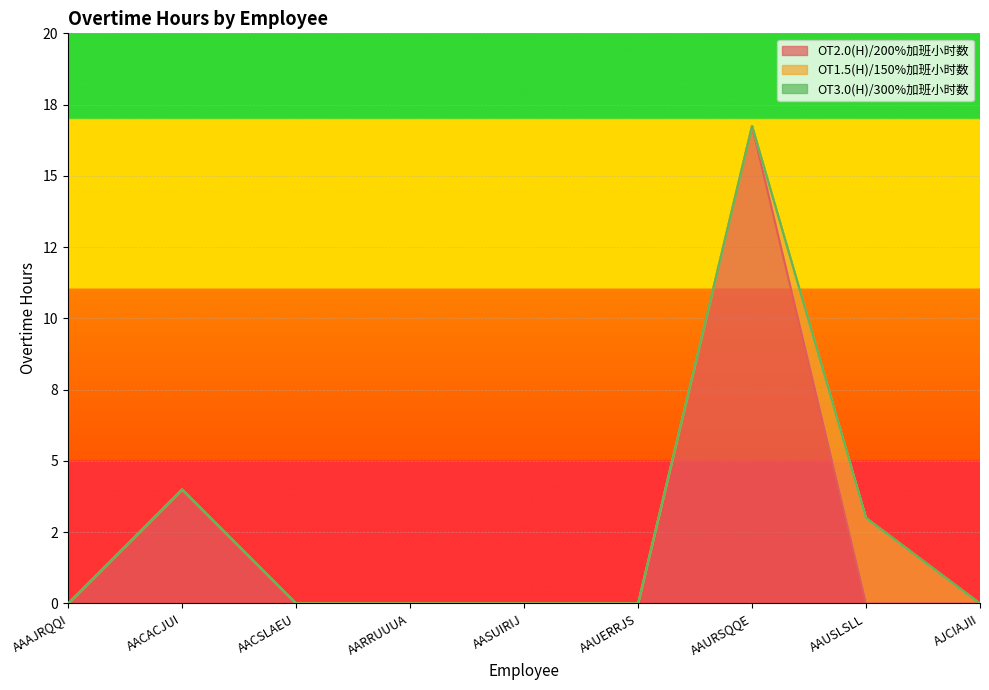

How many lines are shown in the chart?

3